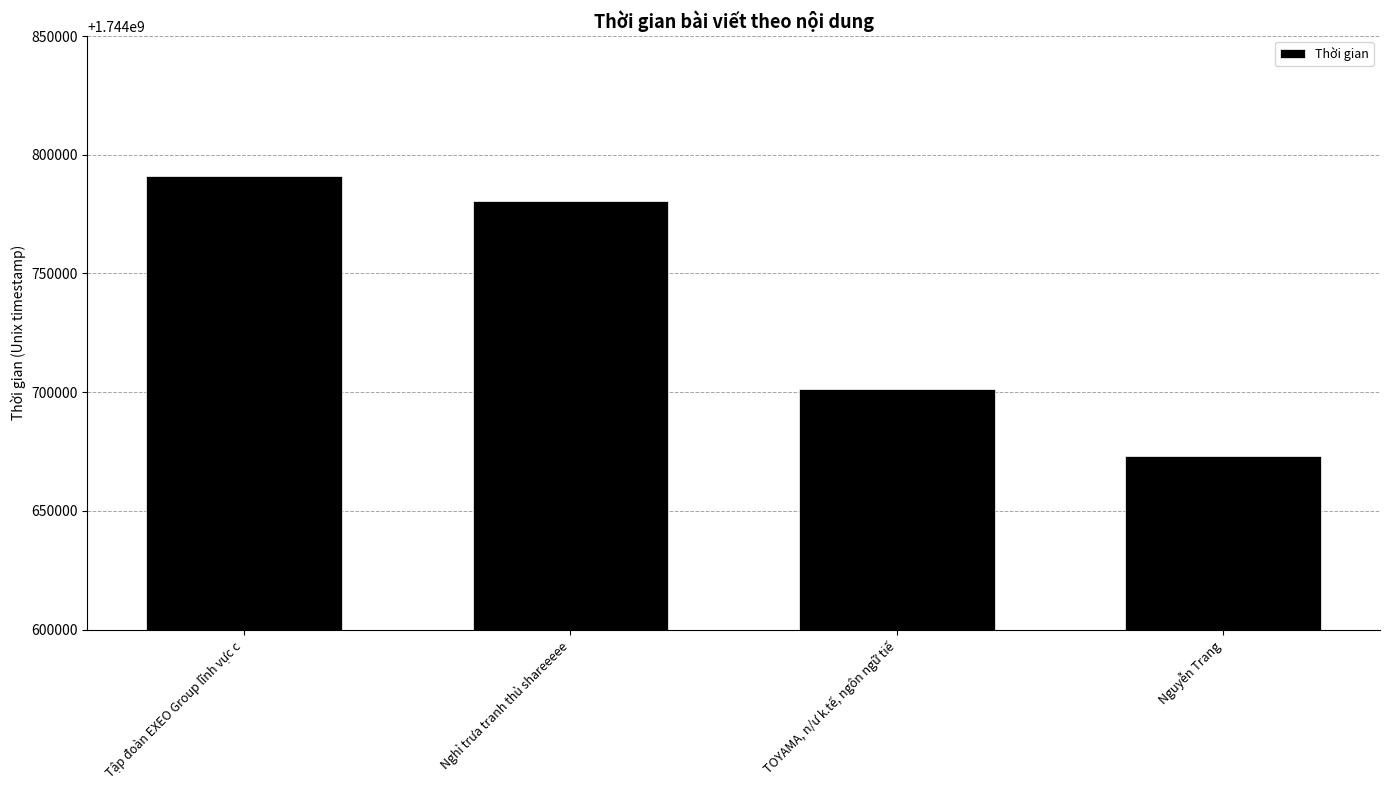

What is the average value?

1744736520